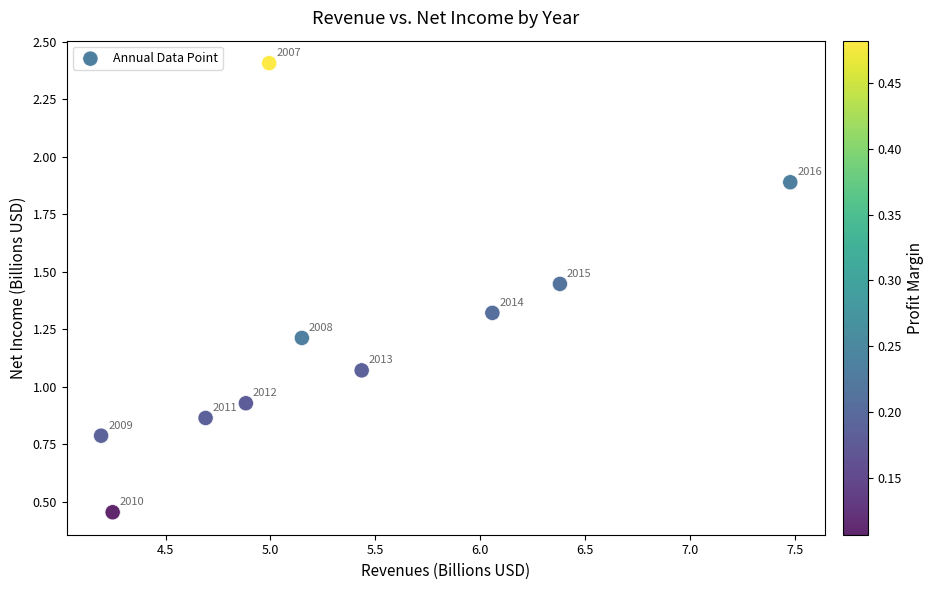

What is the range of Y values (max minus min)?

2.0